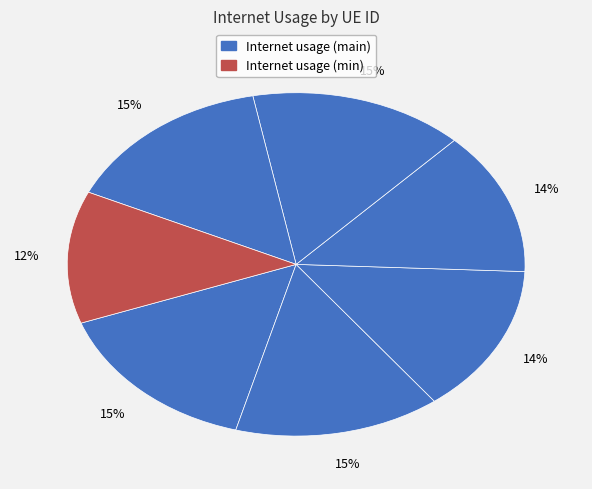

To the nearest percent, what is the difference between the largest and smallest slice percentages?

3%